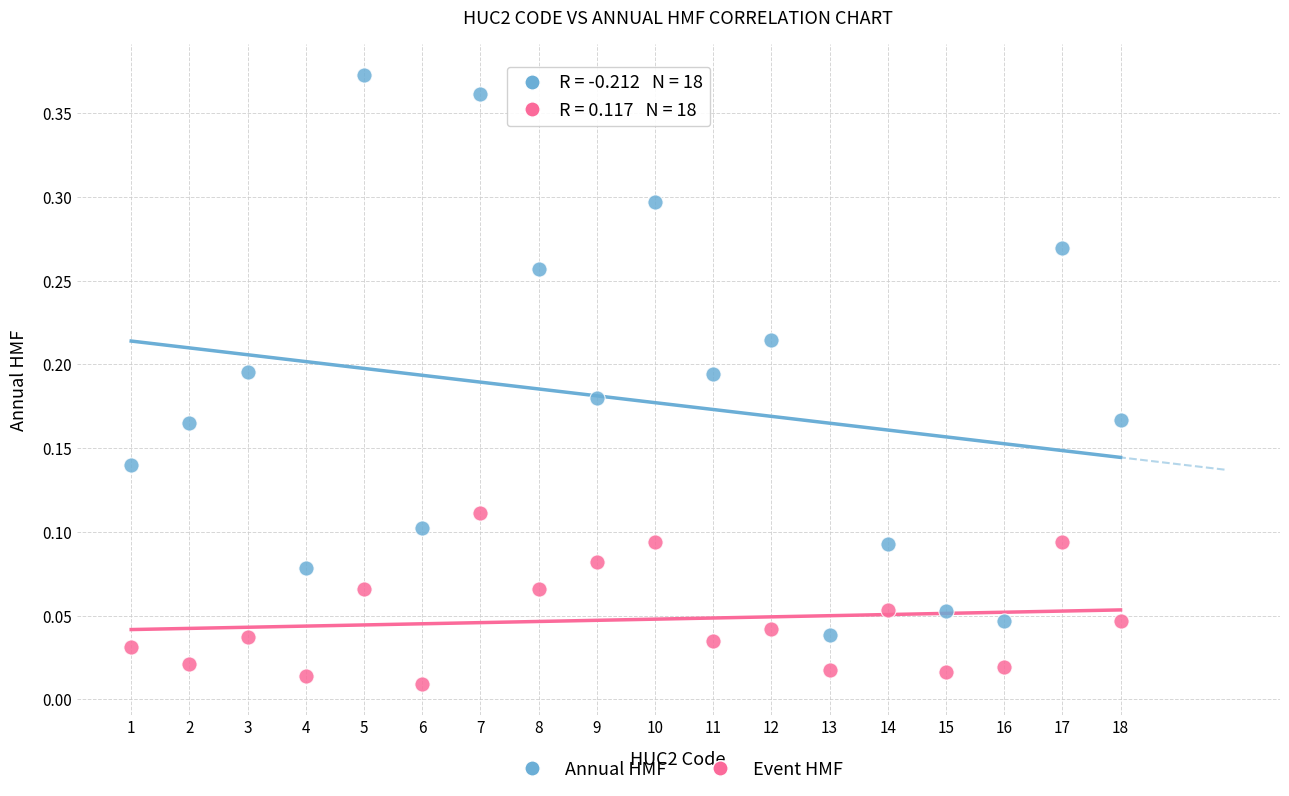

Across all data points, what is the range of X values (max minus min)?

17.0